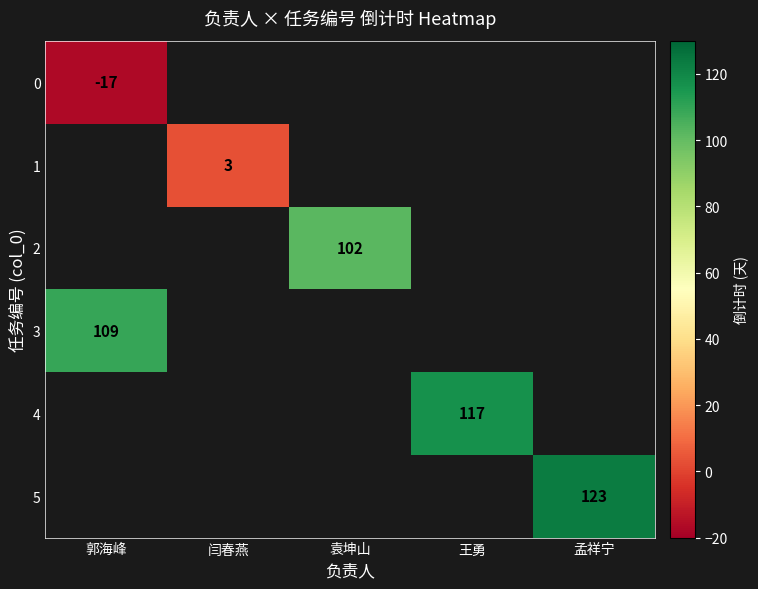

At which category does the chart reach its peak across all series?

孟祥宁